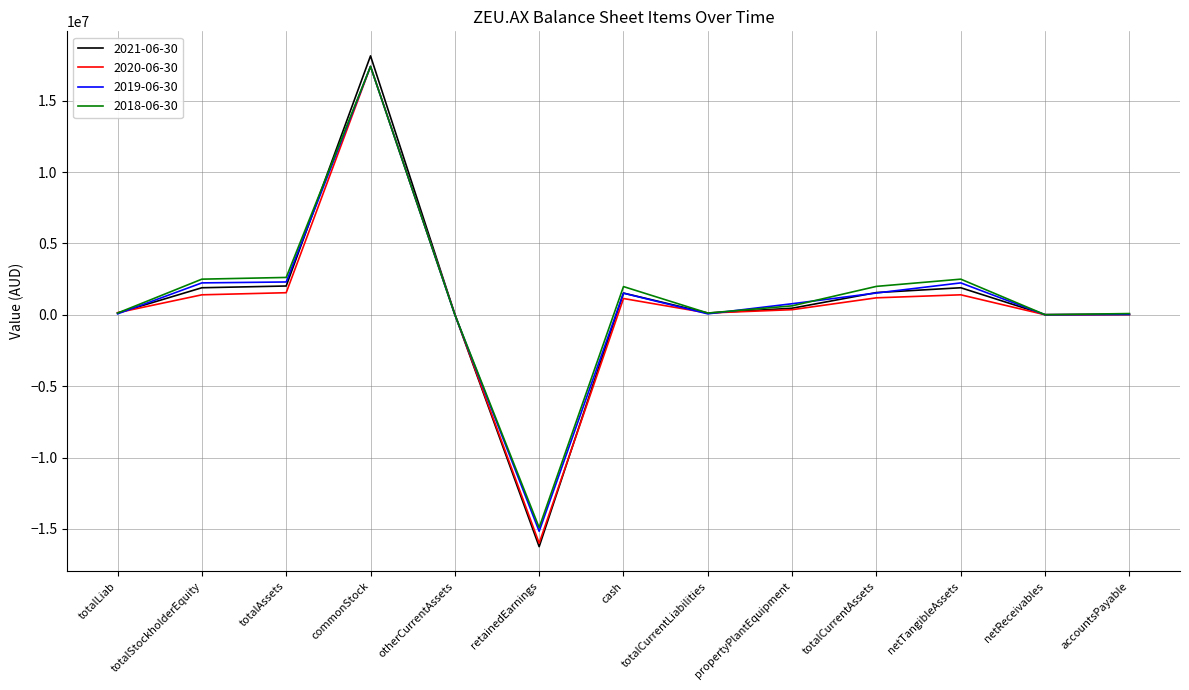

Which series has the largest range (max minus min)?

2021-06-30